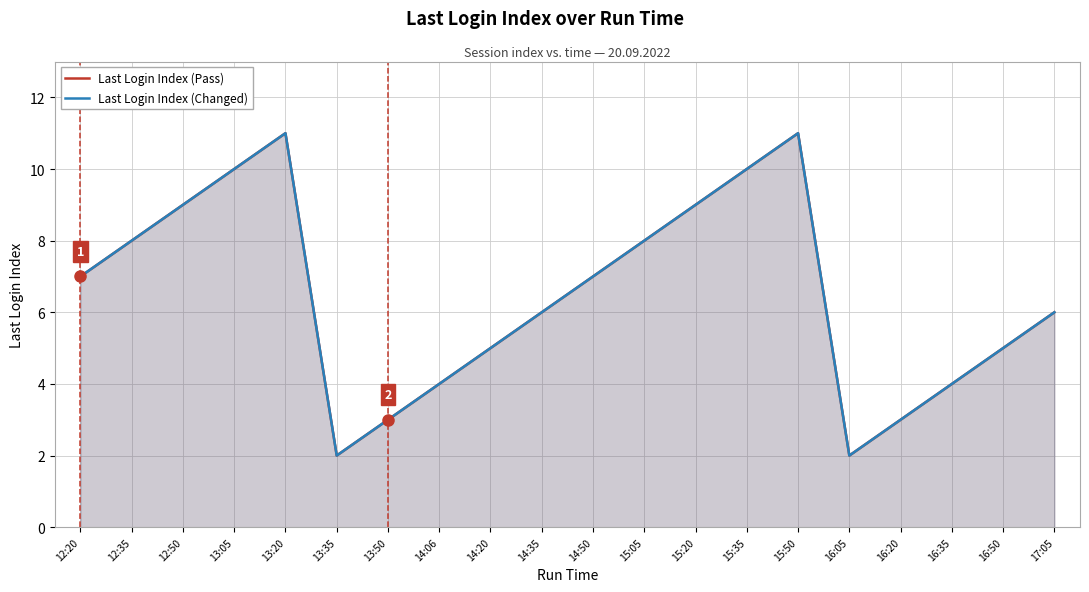

Reading left to right, extract all data points from this chart.

Last Login Index (Pass): 7	8	9	10	11	2	3	4	5	6	7	8	9	10	11	2	3	4	5	6
Last Login Index (Changed): 7	8	9	10	11	2	3	4	5	6	7	8	9	10	11	2	3	4	5	6